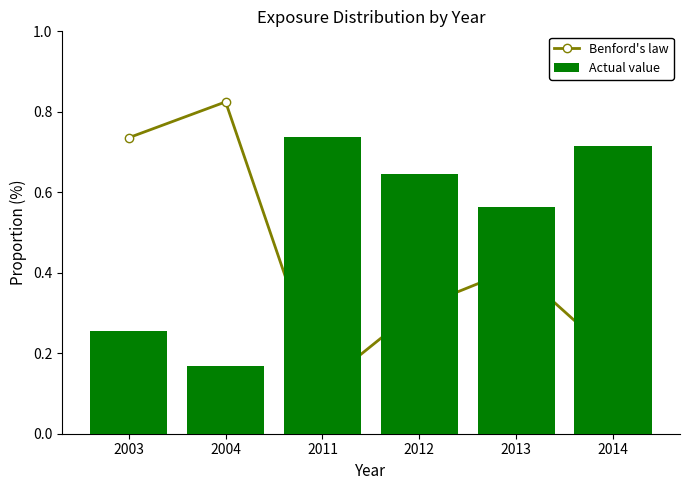

Between 2003 and 2004, which is larger?

2004